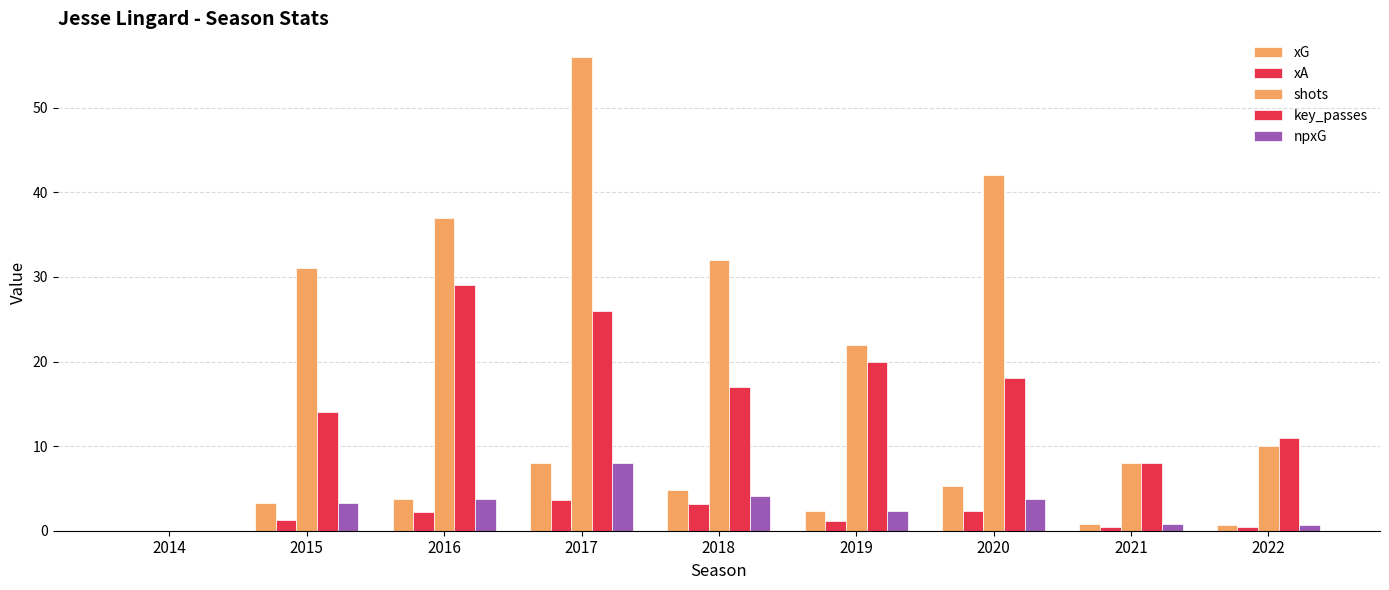

True or false: key_passes has a value of 17.0 at 2018.

True